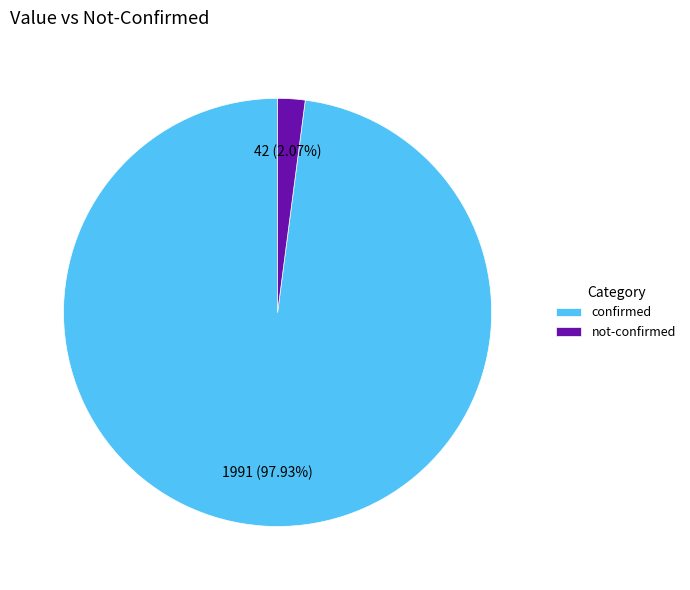

What is the largest slice in the pie chart?

confirmed